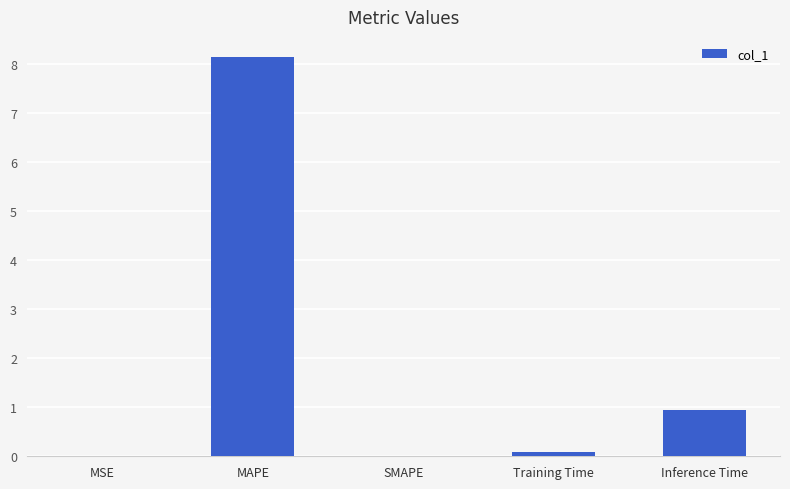

How many data points does each series have?

5